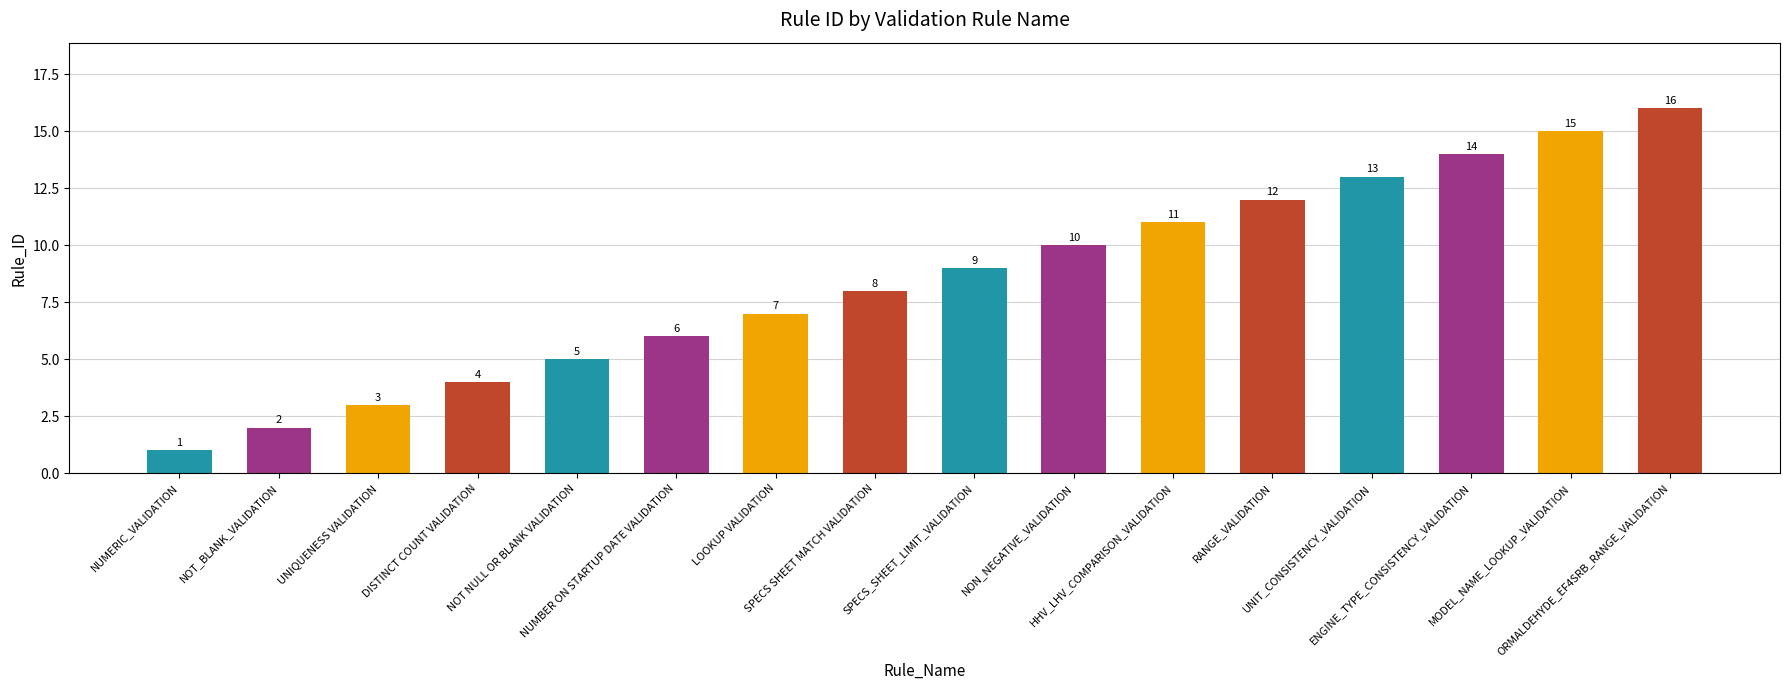

Approximately how many times larger is the value at NON_NEGATIVE_VALIDATION compared to MODEL_NAME_LOOKUP_VALIDATION?

0.7